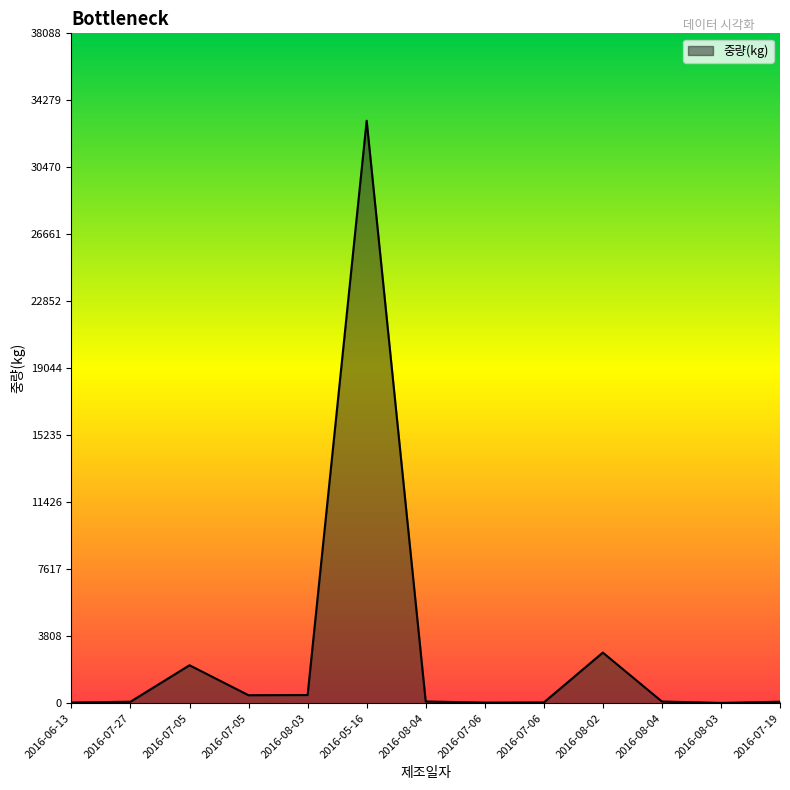

What is the label of the 8th point from the right?

2016-05-16